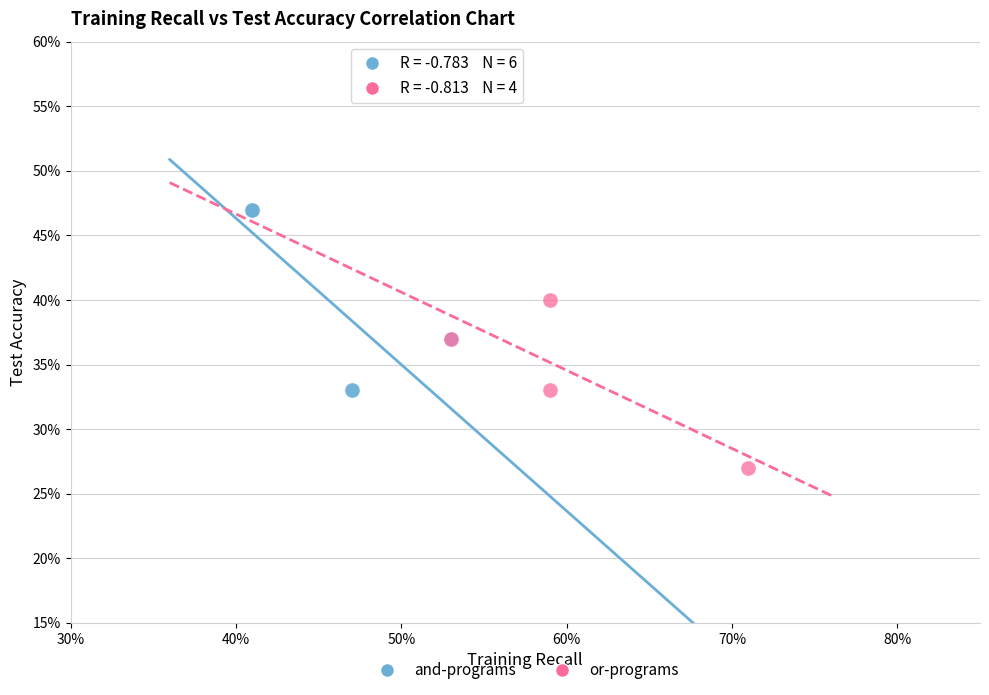

Which series has the widest spread of Y values?

and-programs